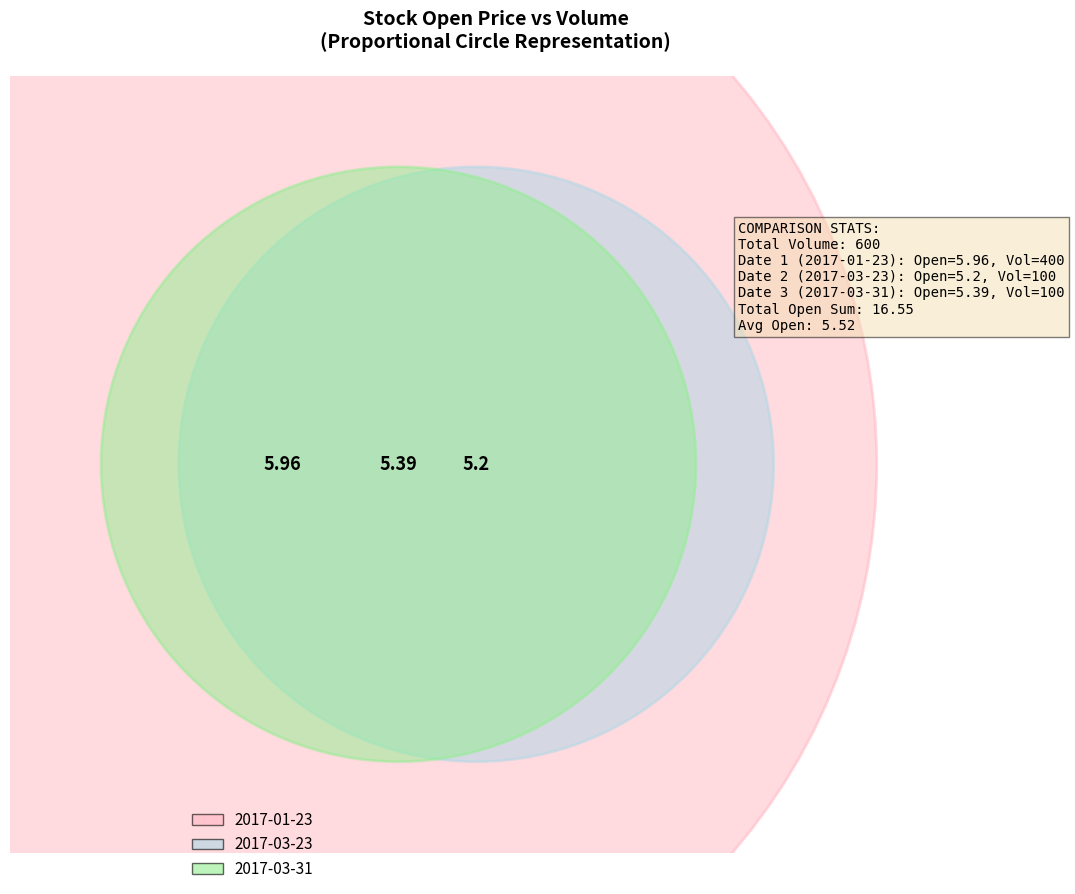

What is the ratio of the value at 100 to the value at 100?

1.0